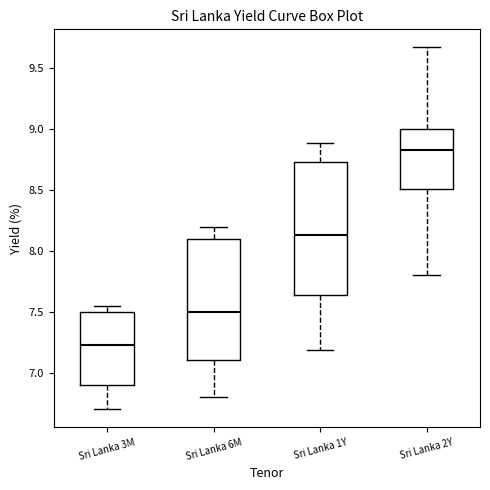

Which box's median line is the highest?

Sri Lanka 2Y